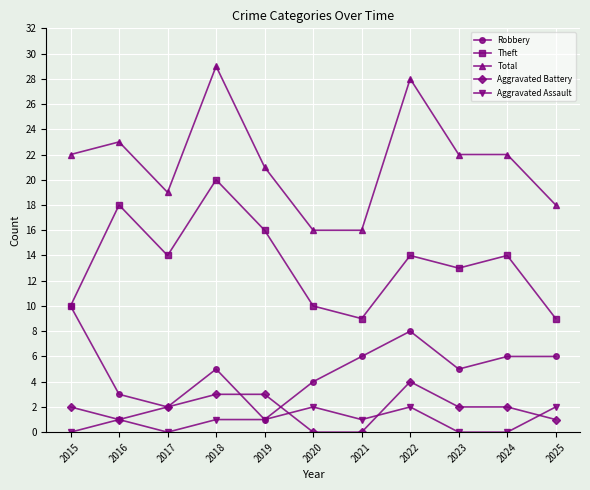

True or false: Aggravated Assault has a value of 0 at 2023.

True